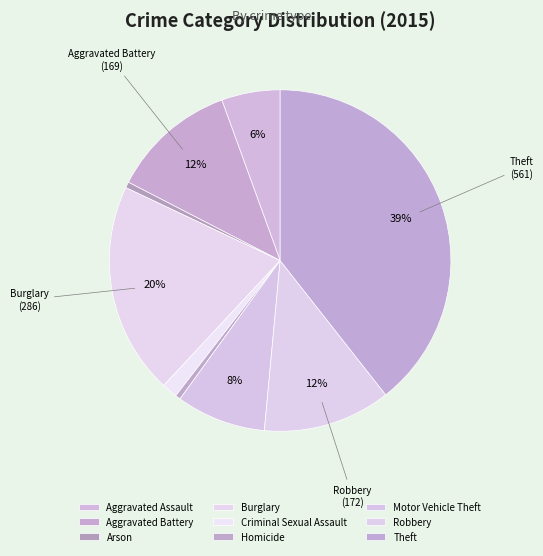

Does Aggravated Battery represent more than half of the total?

No